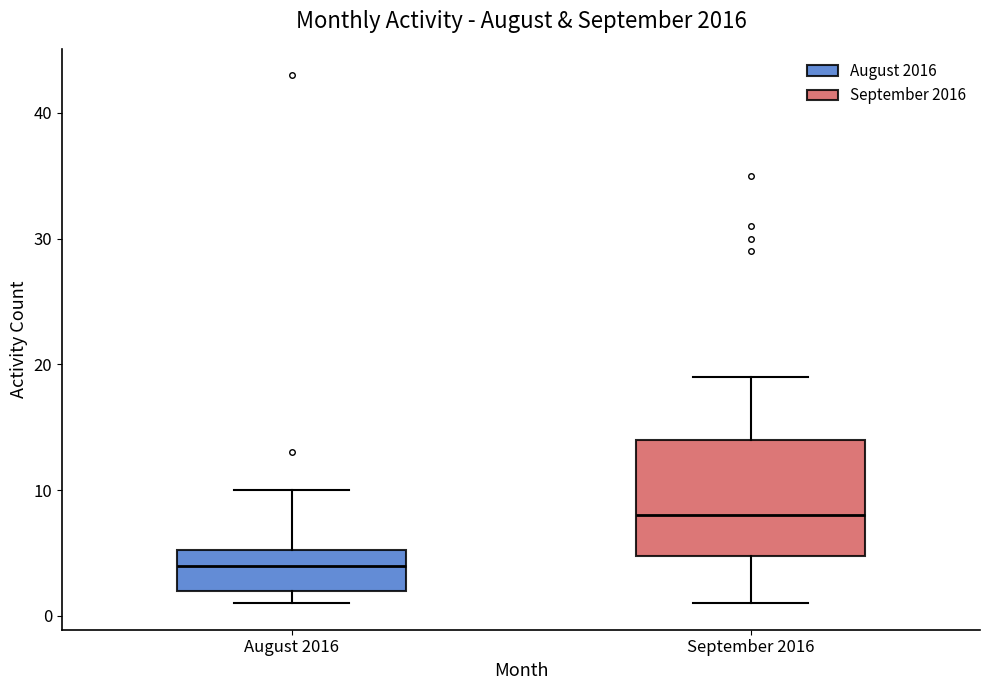

Which box's median line is the lowest?

August 2016